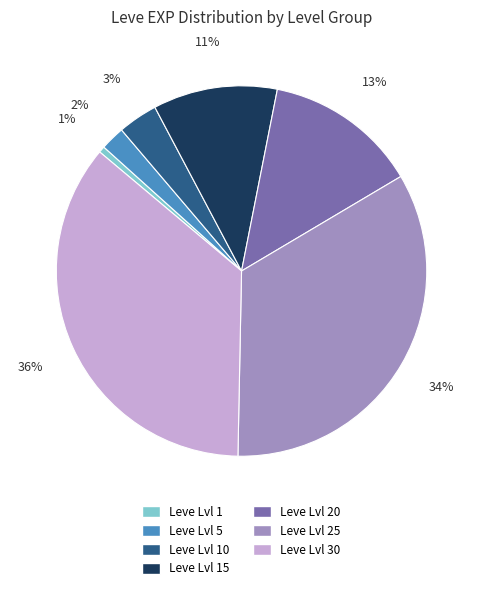

Is there a majority slice in this chart?

No